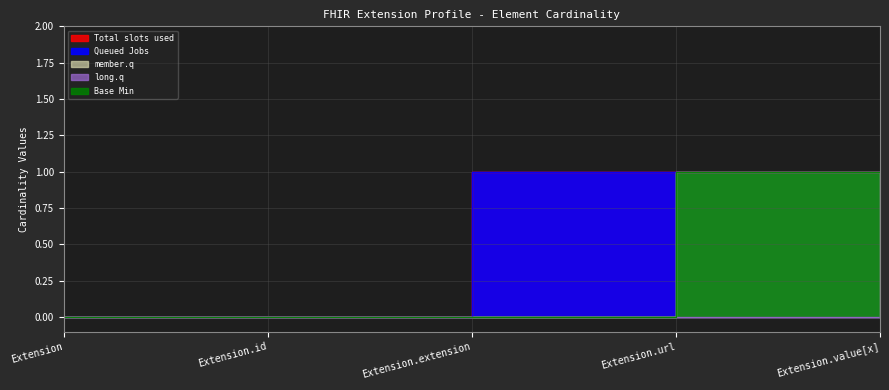

Reading left to right, transcribe all the data shown in this chart.

Total slots used: 0	0	1	1	1
Queued Jobs: 0	0	1	1	1
member.q: 0	0	0	1	0
long.q: 0	0	0	0	1
Base Min: 0	0	0	1	0